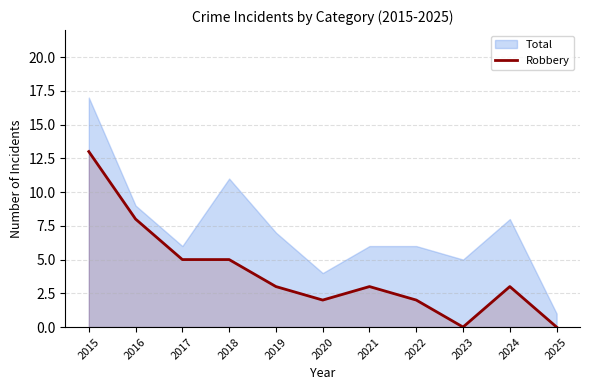

Is it true that Robbery equals 2 at 2022?

True